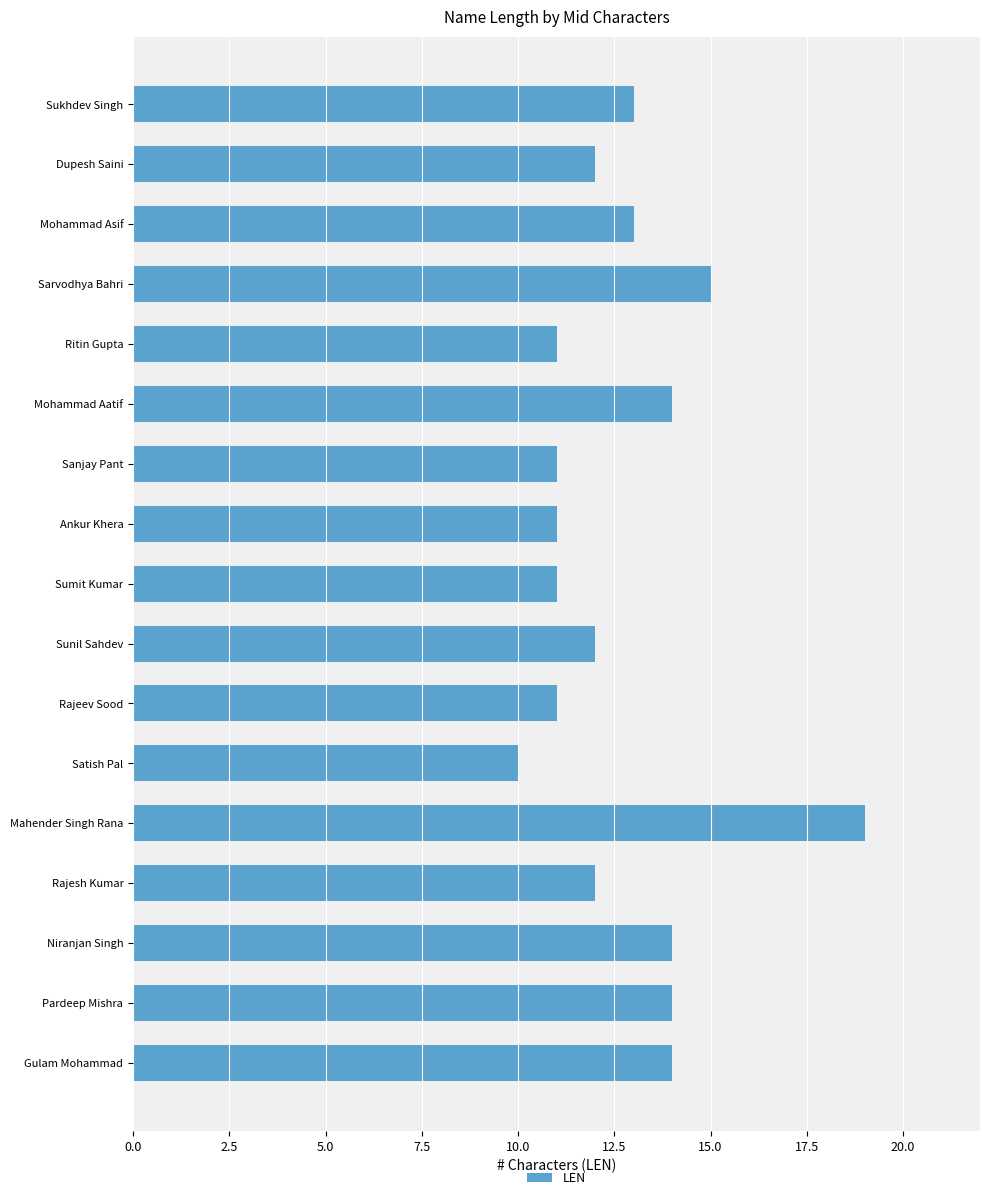

How many categories are shown in the chart?

17